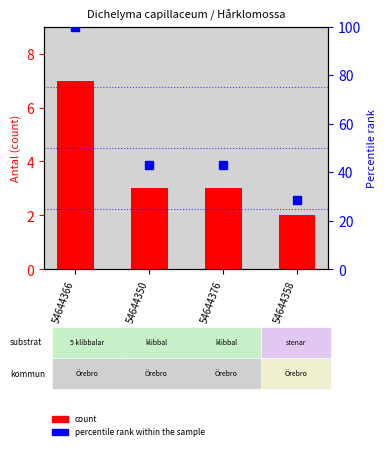

At 54644350, list the series in order from largest to smallest.

percentile rank within the sample, count